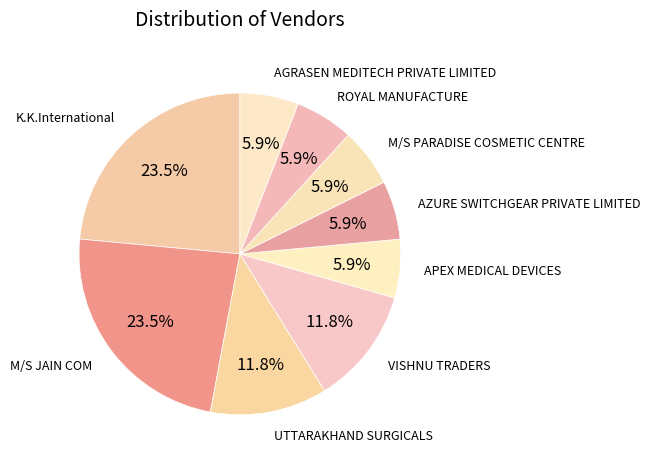

The APEX MEDICAL DEVICES slice represents 6% of the pie. True or false?

True